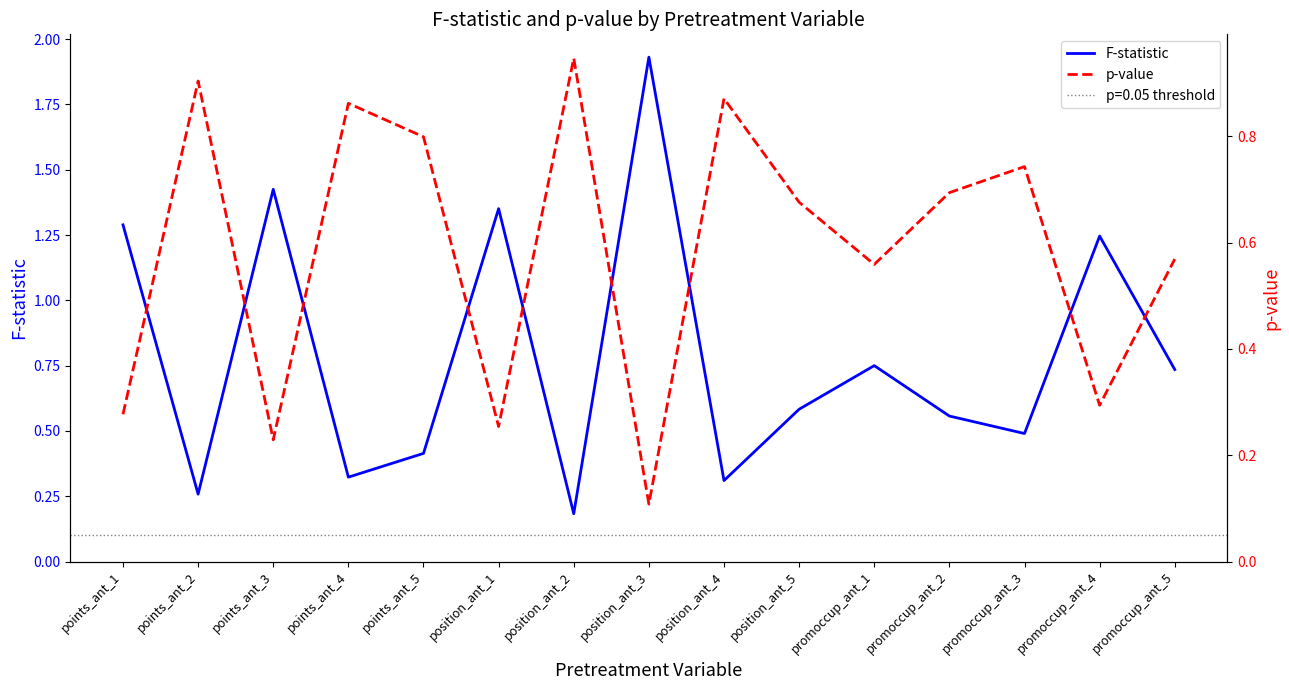

How many series are shown in this chart?

2